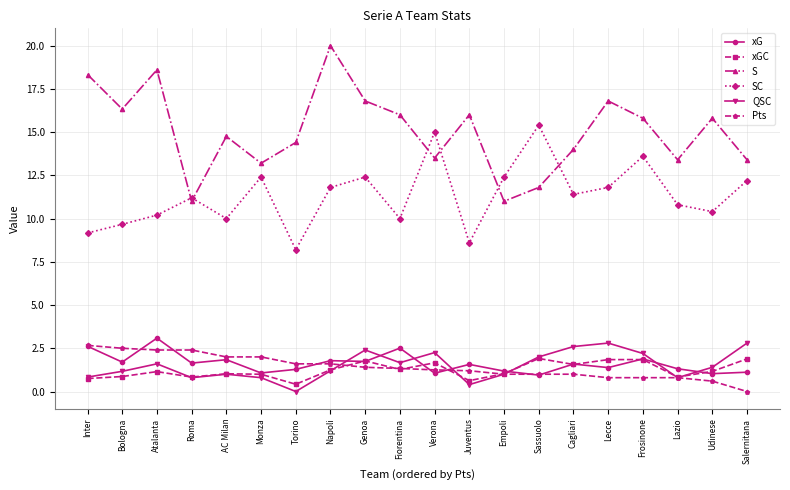

Which series changed the most between Torino and Cagliari?

SC